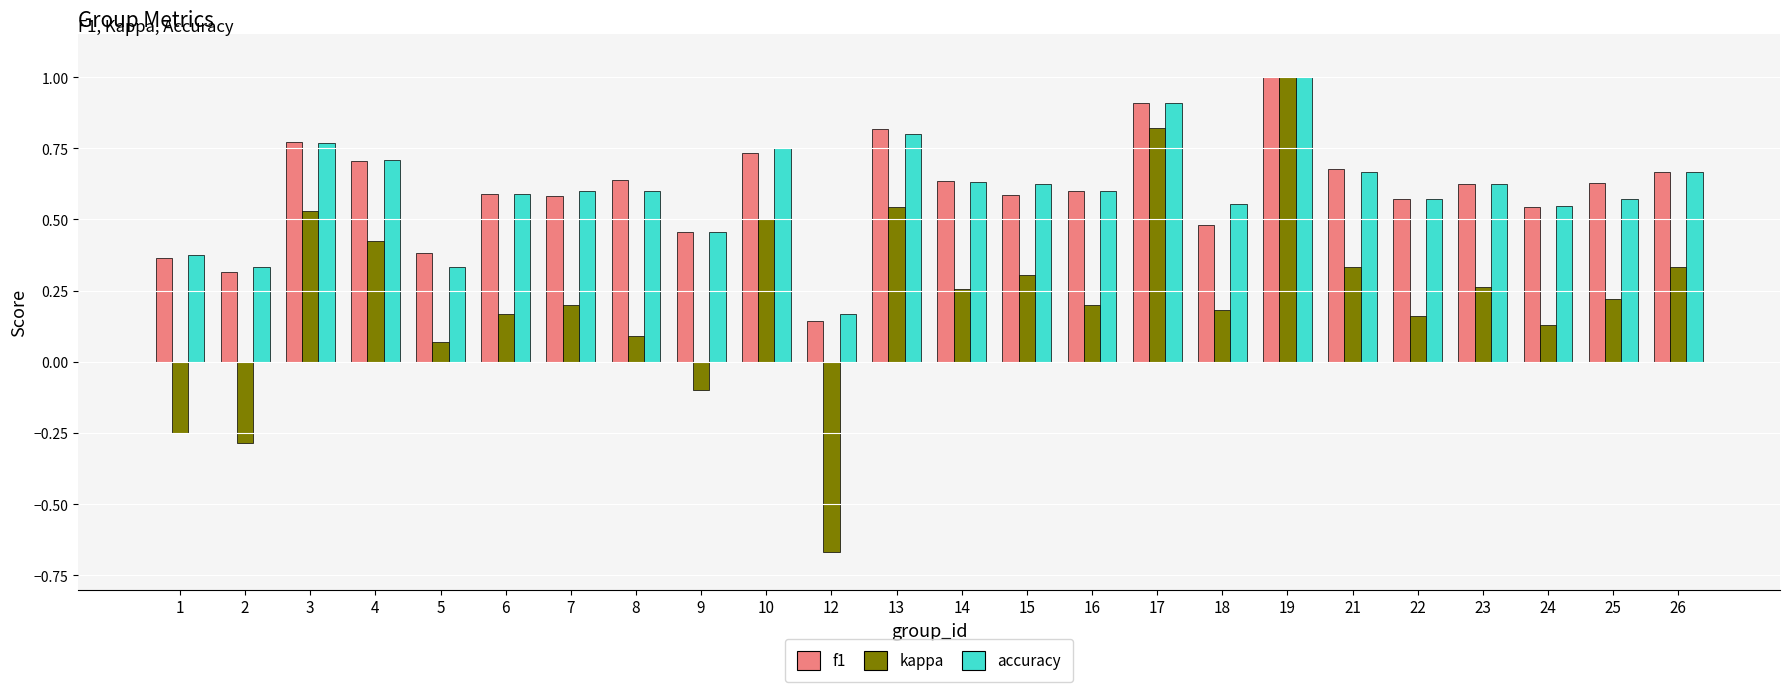

Is the value of kappa at 19 greater than the value of f1 at 15?

Yes